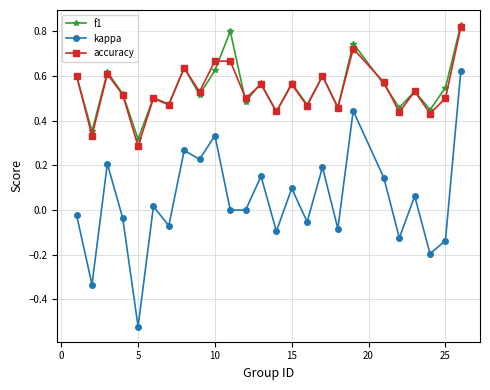

How many data points does each series have?

25